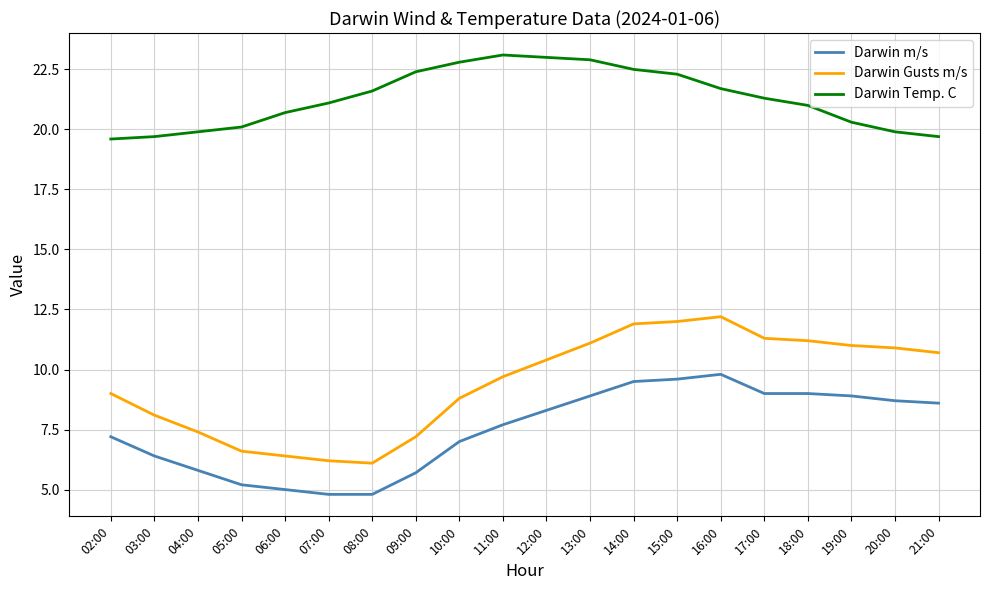

What position from the left is 05:00?

4